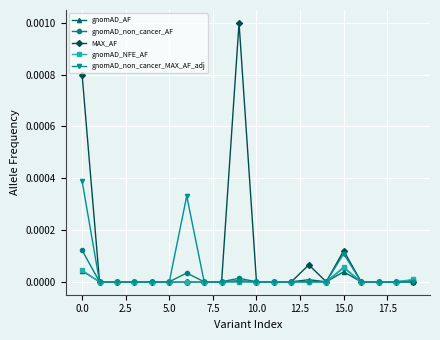

Which series has the largest total across all categories?

MAX_AF